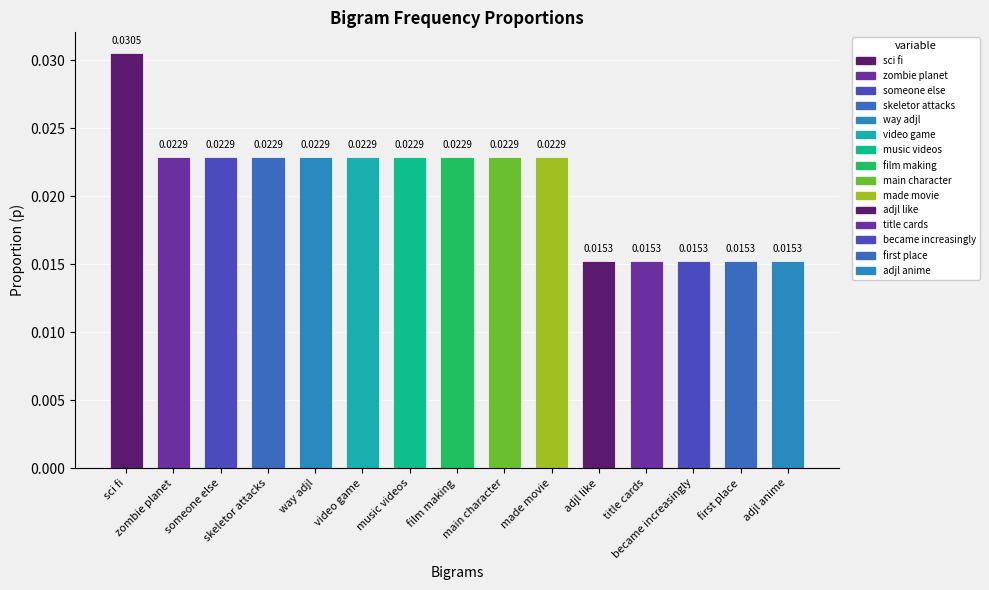

What is the sum of all values?

0.3